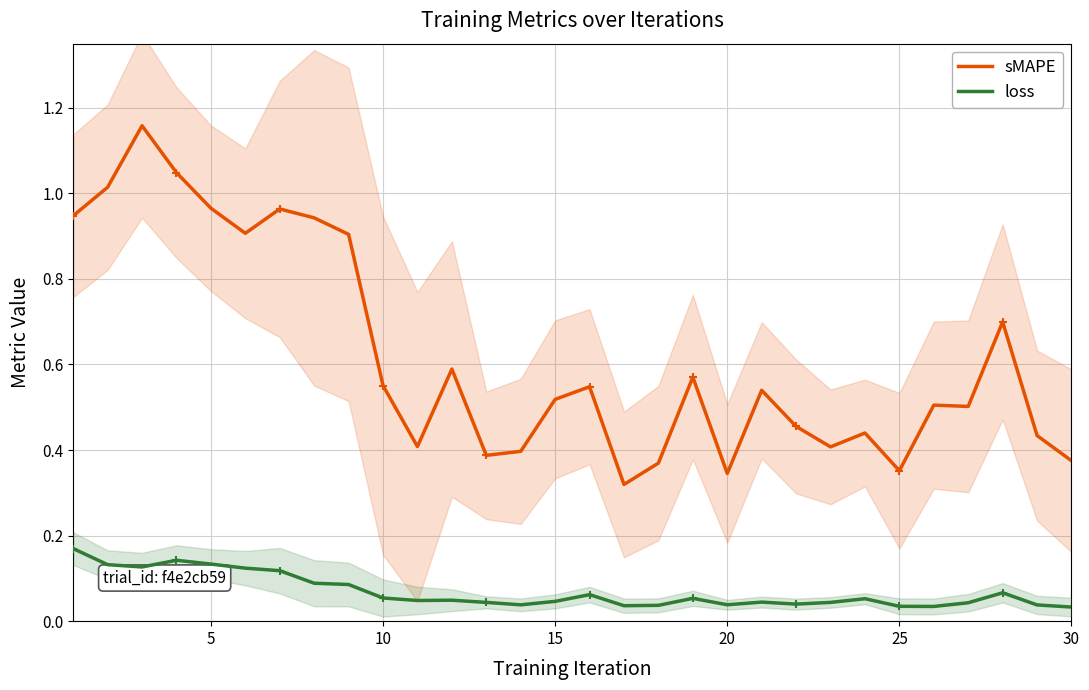

The value of loss at 25 is 0.1. True or false?

False